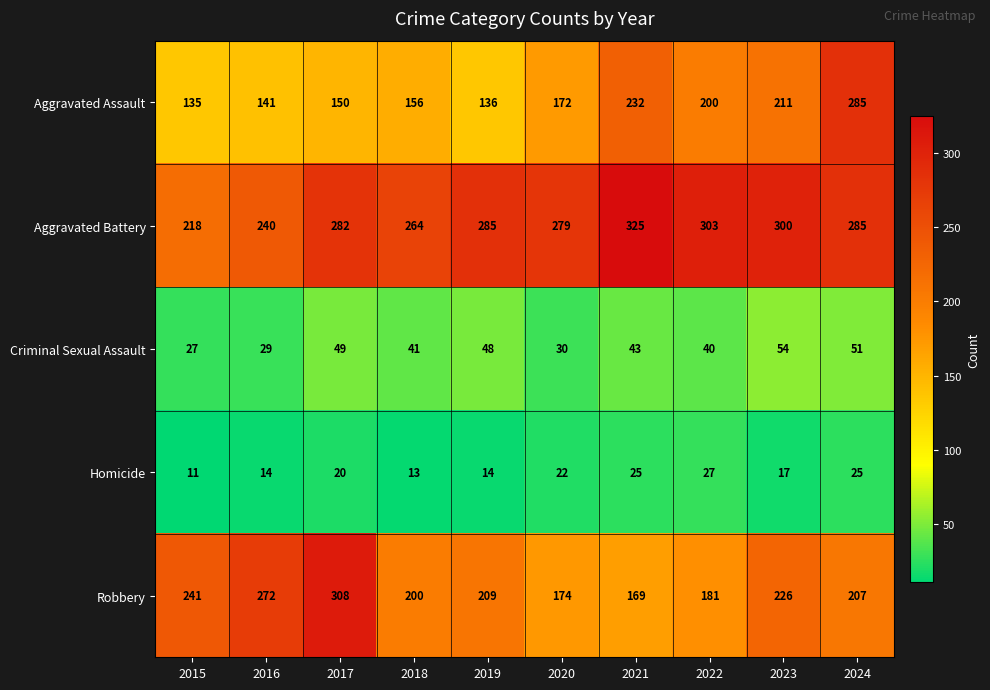

What is the difference between the Aggravated Assault values at 2023 and 2016?

70